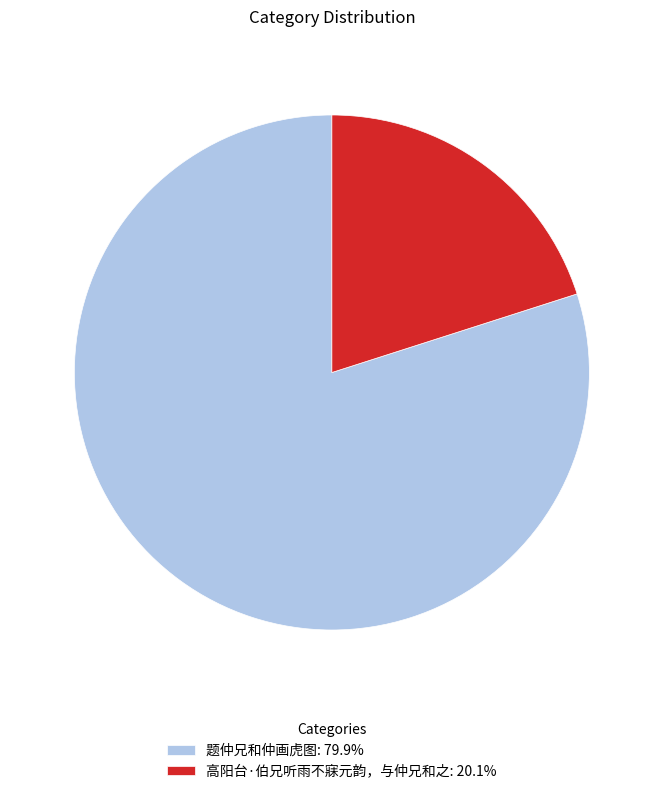

Which category accounts for the majority?

题仲兄和仲画虎图